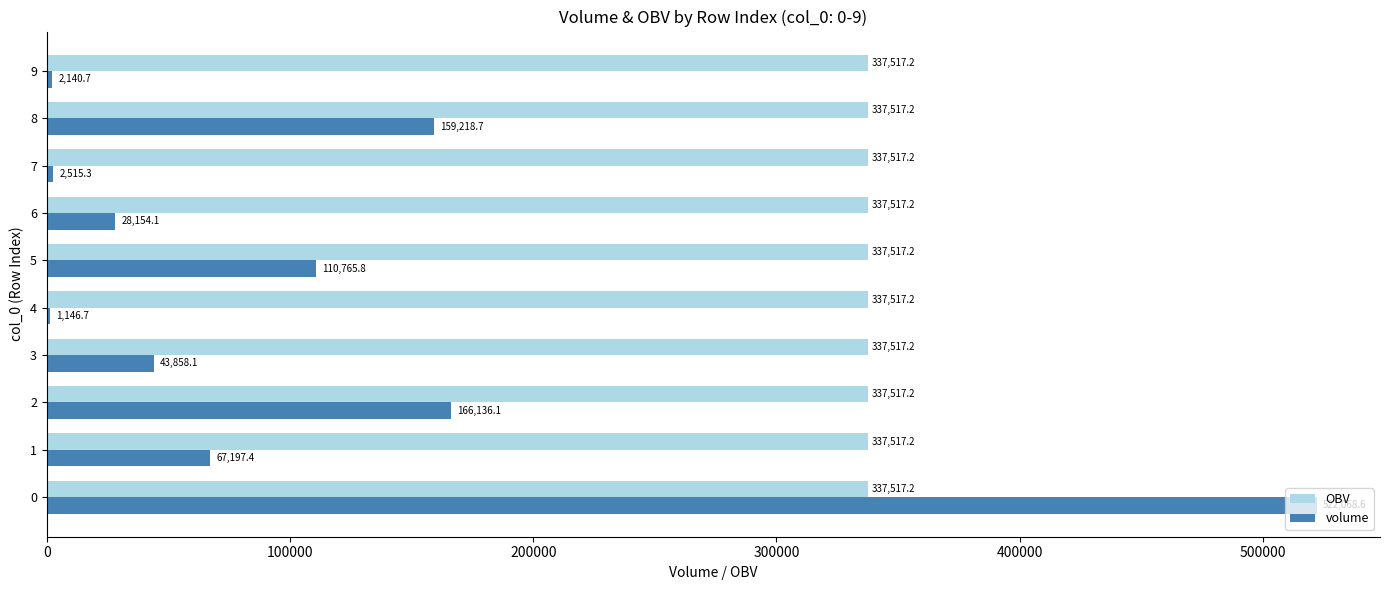

True or false: OBV has a value of 337517.2 at 9.

True